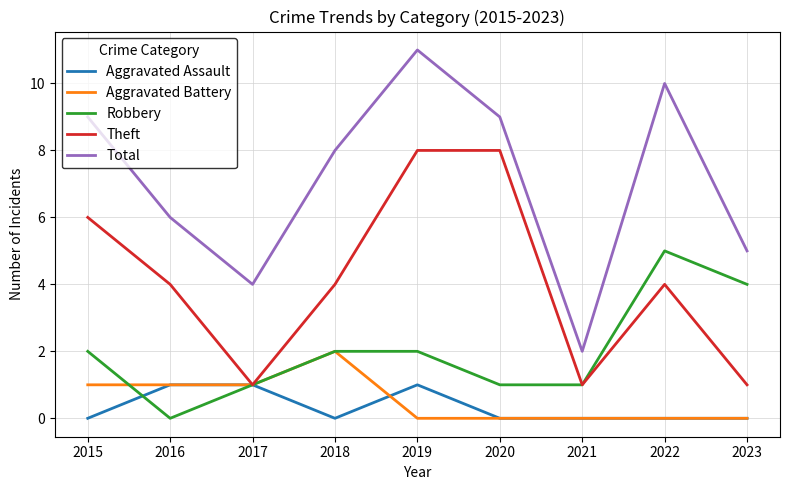

Is it true that Aggravated Assault equals 1 at 2017?

True